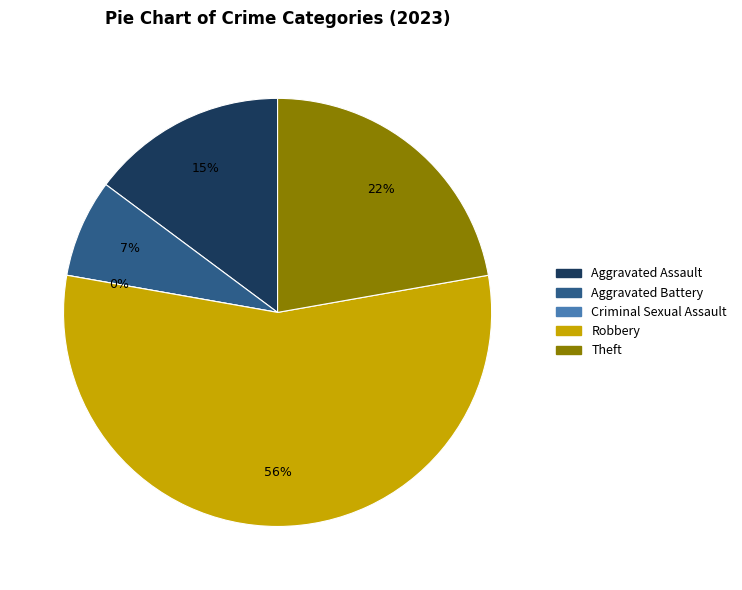

How many slices are in this pie chart?

5